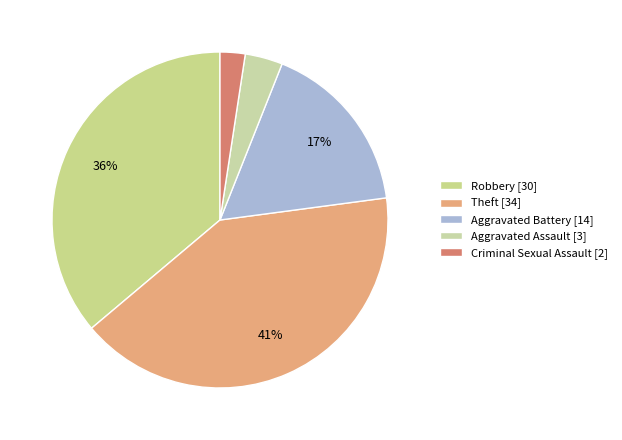

What portion of the pie excludes Robbery?

63.9%